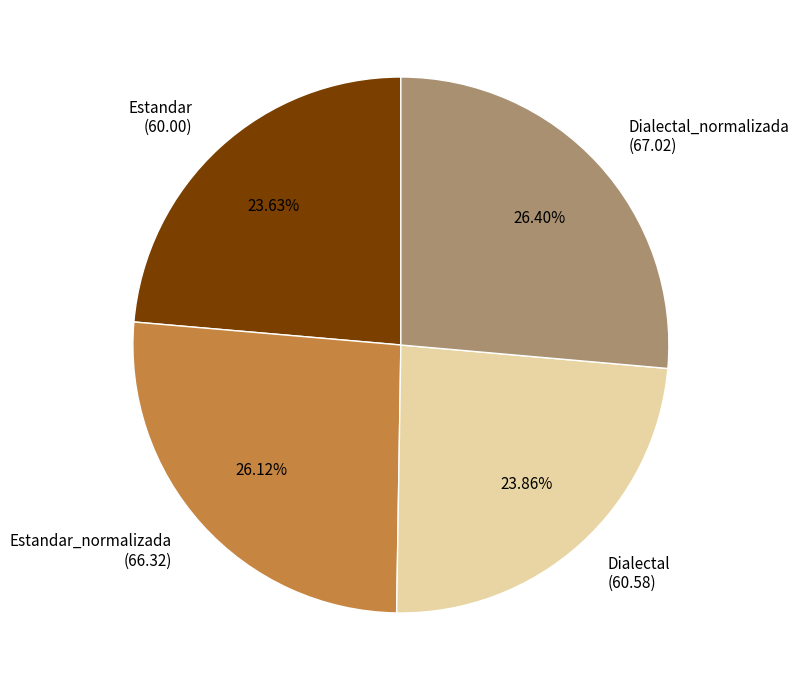

What is the ratio of the value at Dialectal (60.58) to the value at Estandar_normalizada (66.32)?

0.9